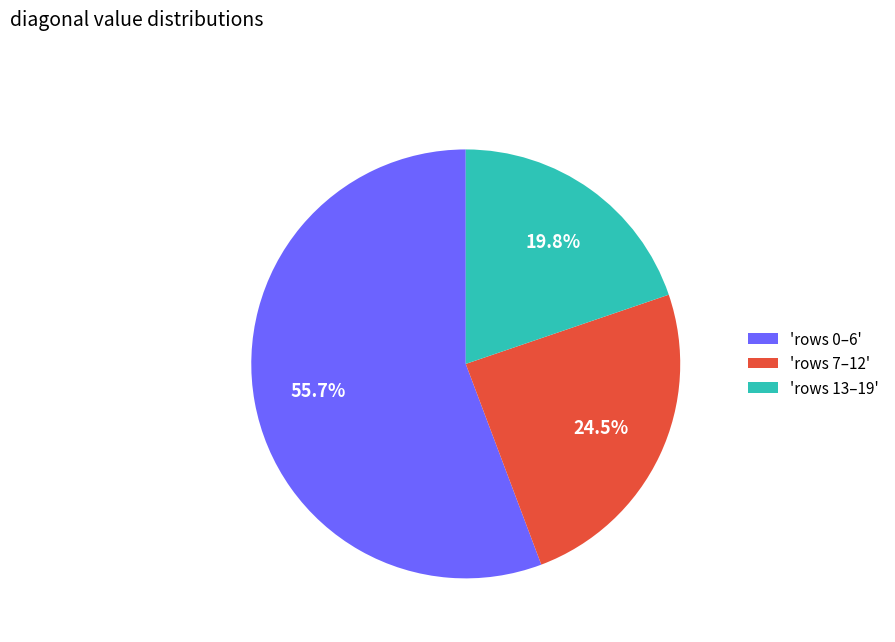

Count the number of slices in the pie.

3